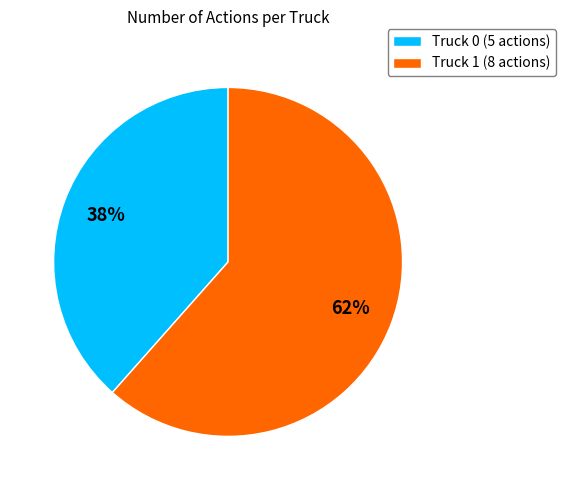

Which category has the smallest portion of the pie?

Truck 0